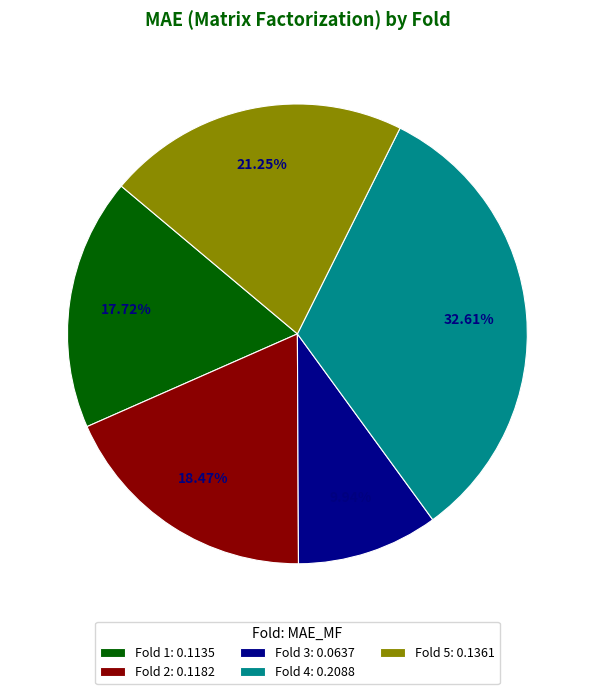

Rank the categories by value from lowest to highest.

Fold 3: 0.0637, Fold 1: 0.1135, Fold 2: 0.1182, Fold 5: 0.1361, Fold 4: 0.2088